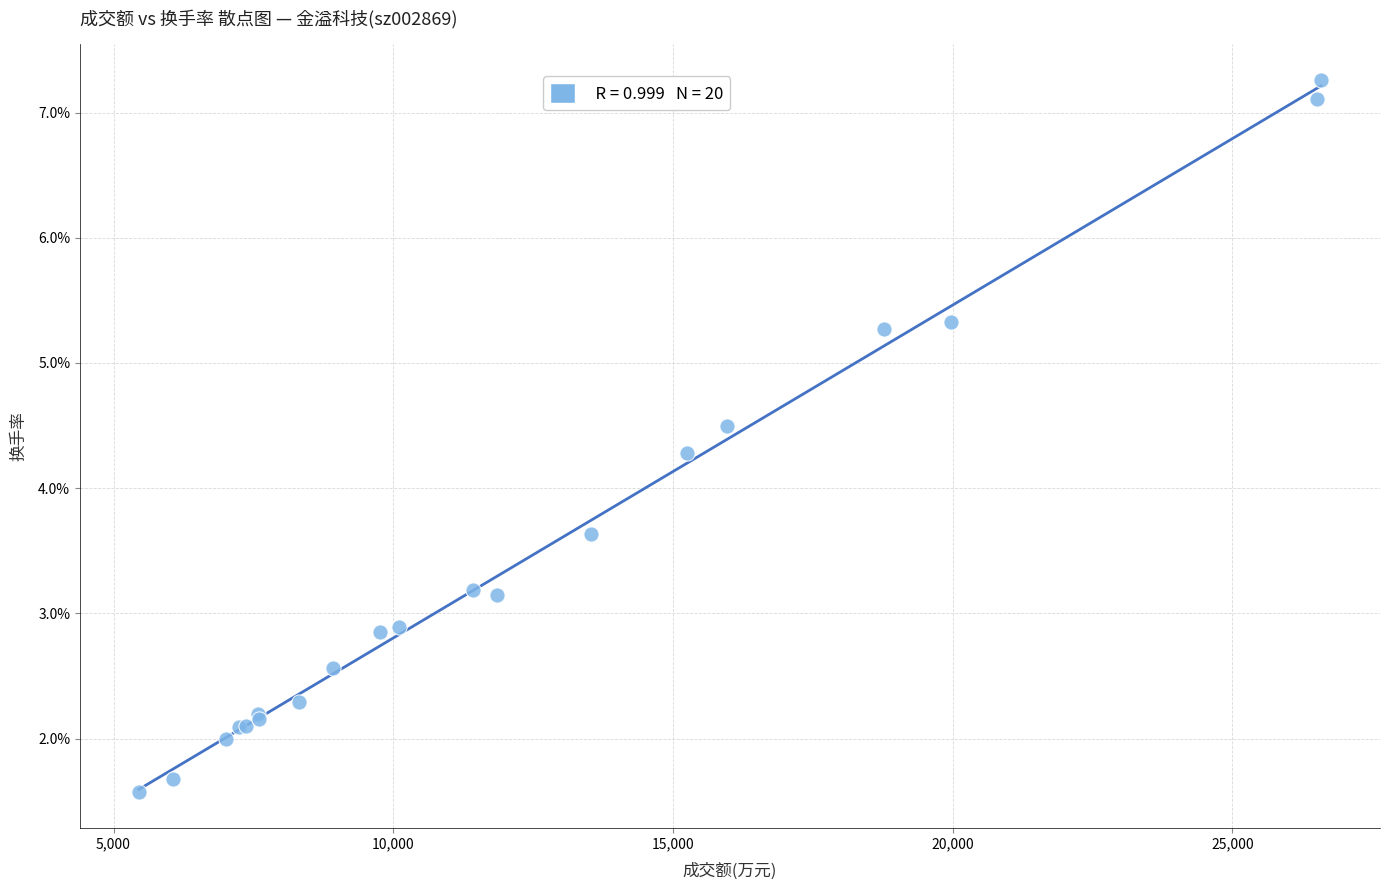

What Y value in the scatter plot is closest to 4?

4.3